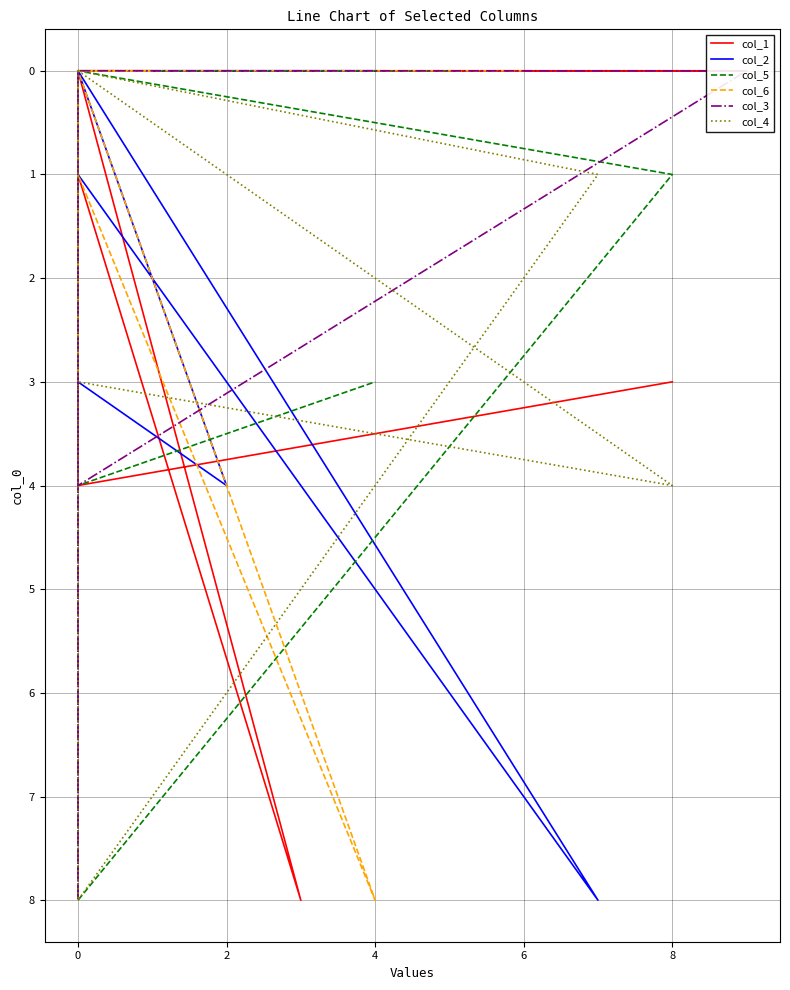

Between 0 and 8, which is larger?

8